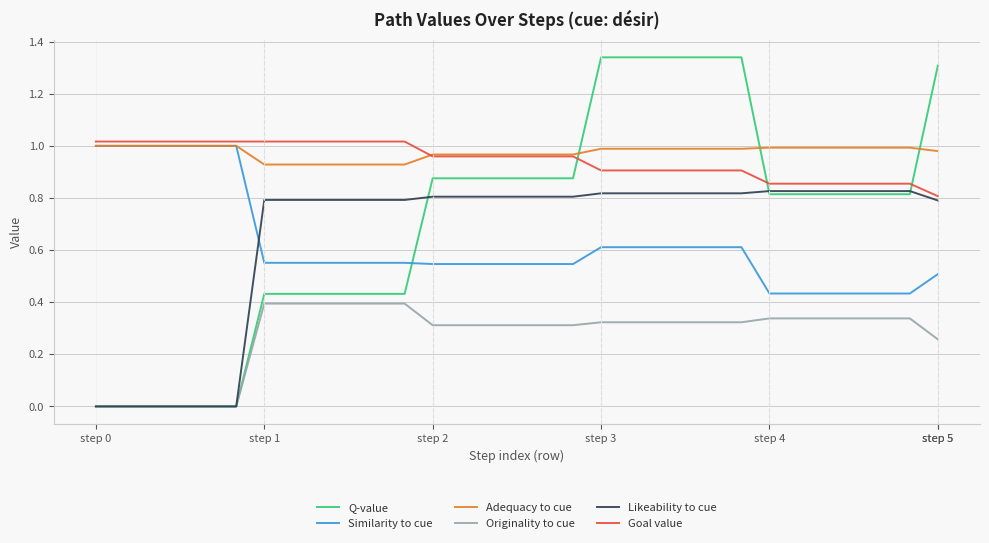

How many intersections are there between Similarity to cue and Likeability to cue?

1